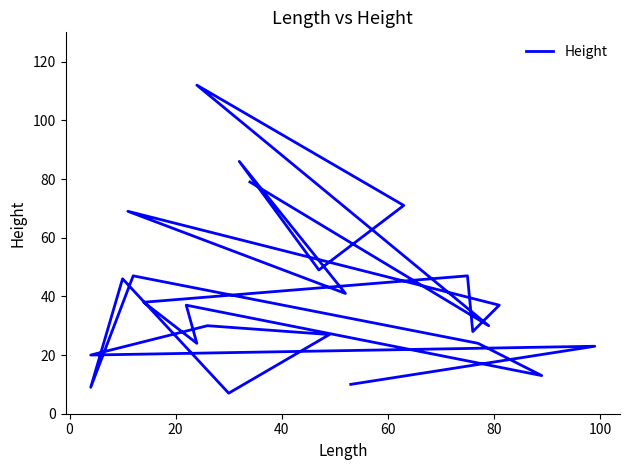

How many lines are shown in the chart?

1